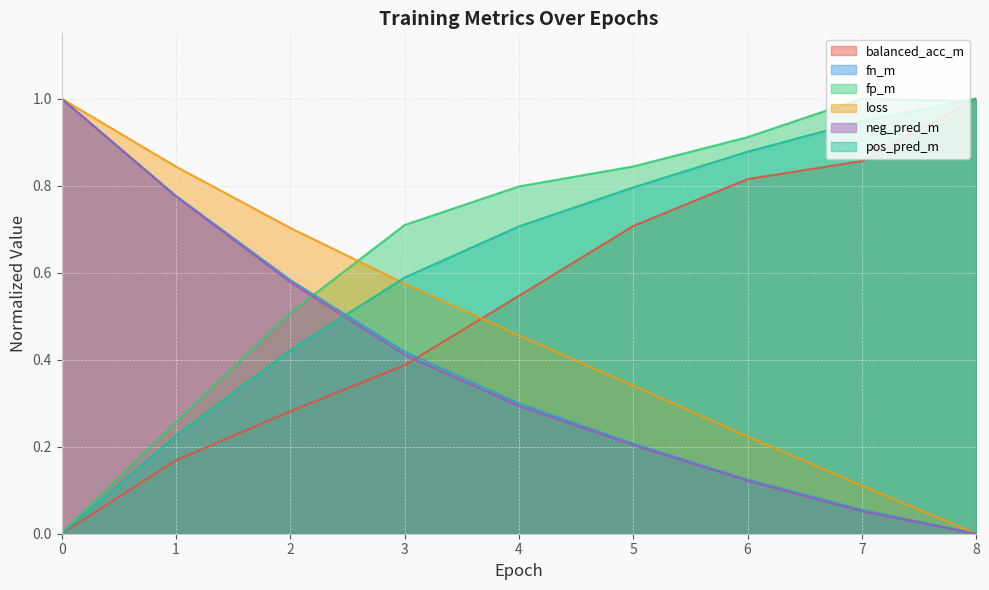

Does the chart display data point markers on the line(s)?

No